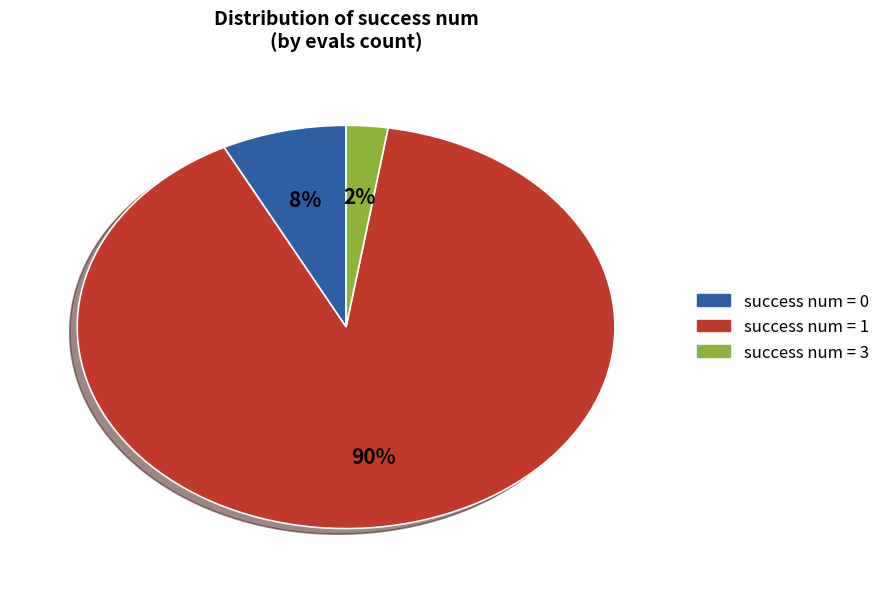

To the nearest percent, what is the average slice percentage?

33%